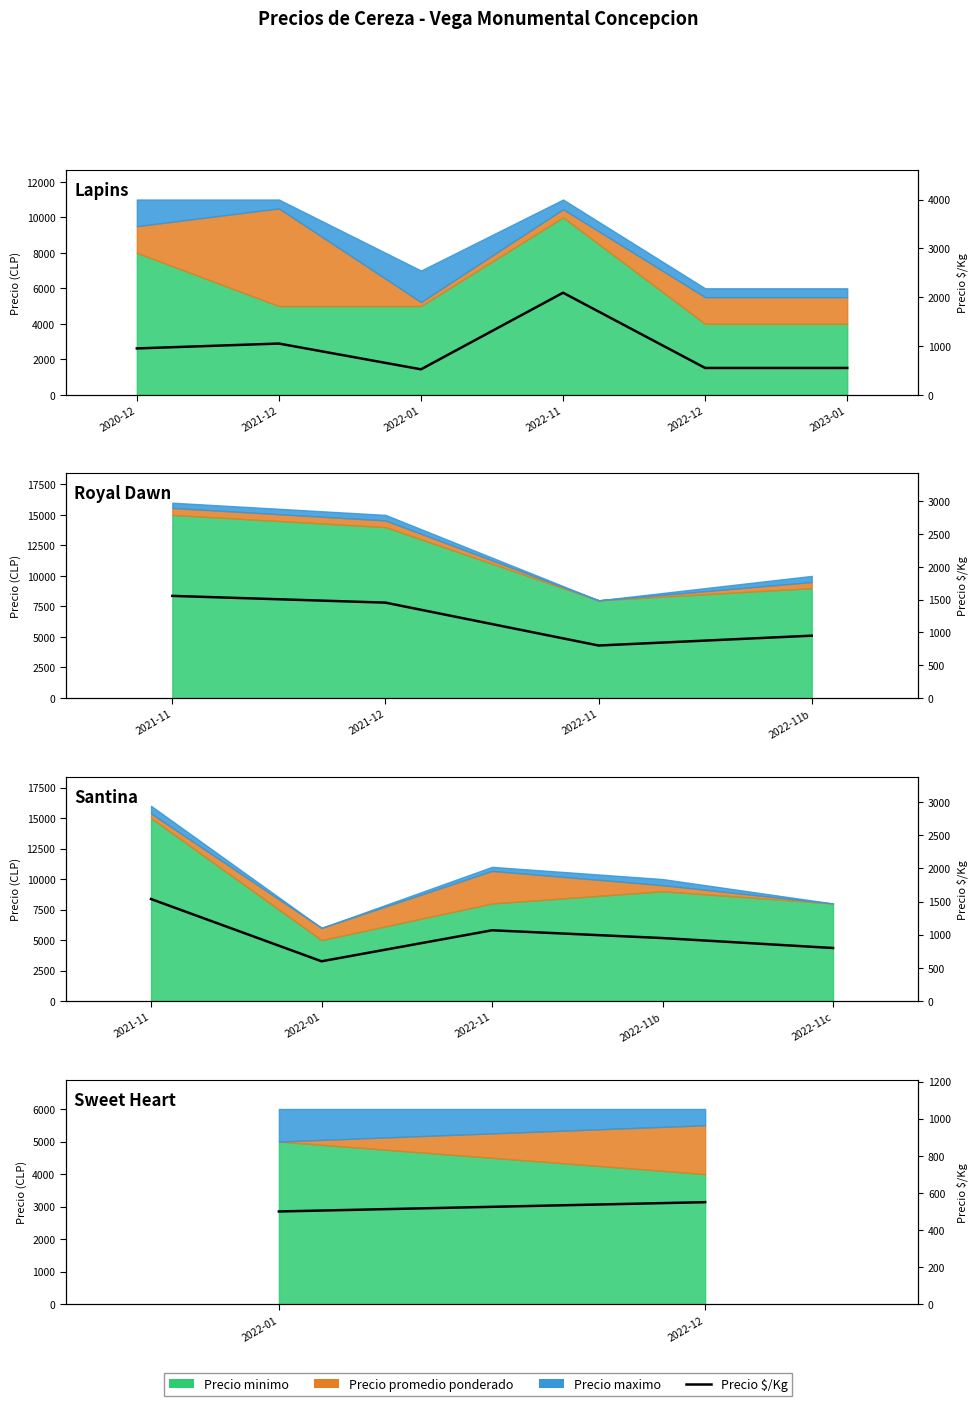

How many data points are less than 550?

1